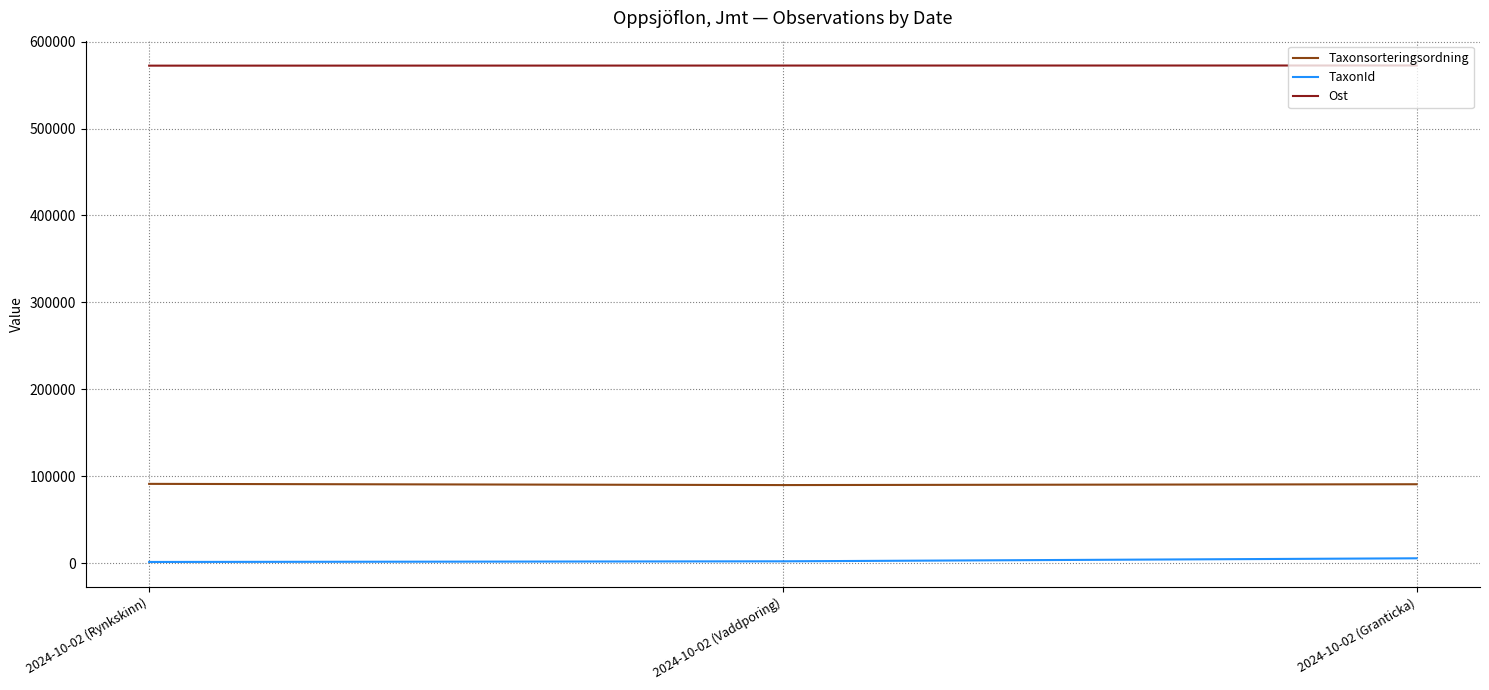

At 2024-10-02 (Rynkskinn), list the series in order from largest to smallest.

Ost, Taxonsorteringsordning, TaxonId